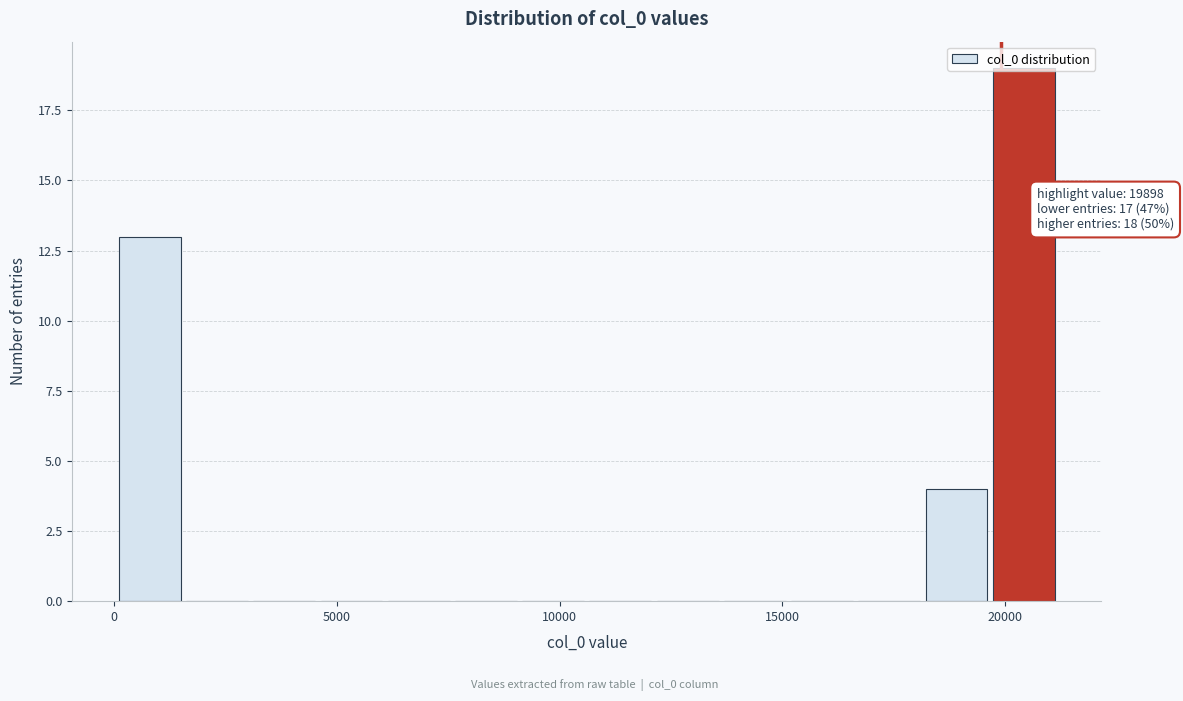

Around what value on the x-axis is the tallest bar? Give the approximate position of its centre, as read against the axis.

20500